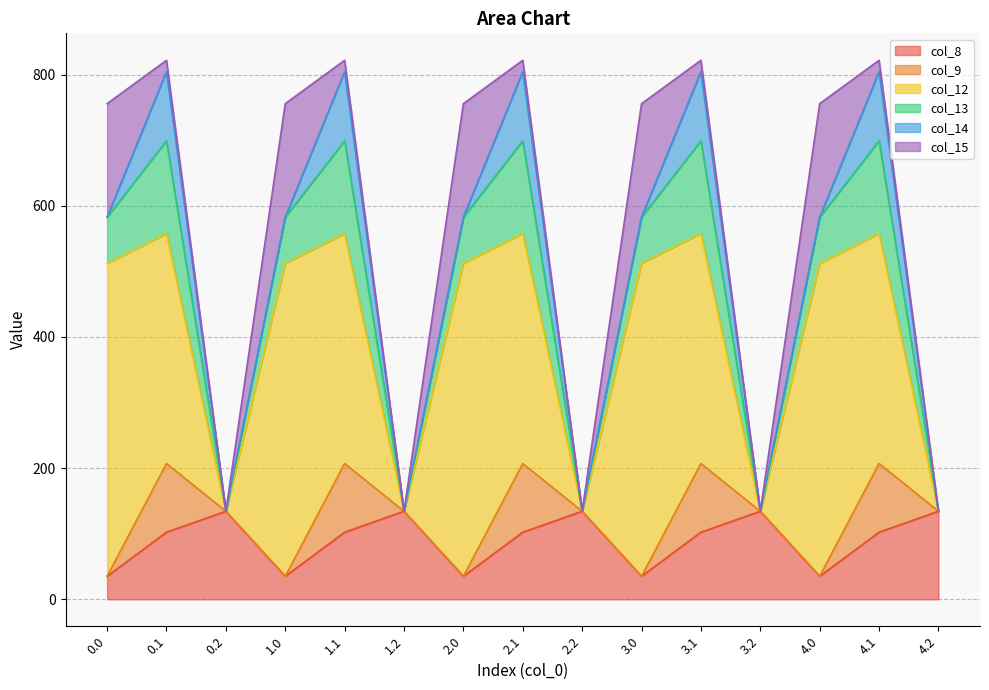

At which category is the sum across all series the highest?

0.1